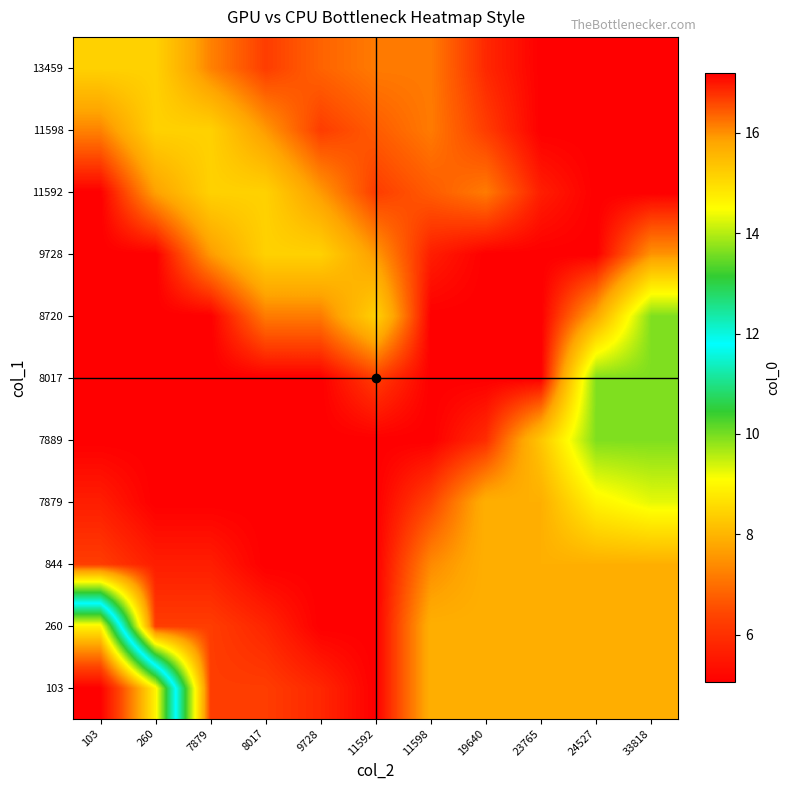

Between 7879 and 19640, which is larger?

7879